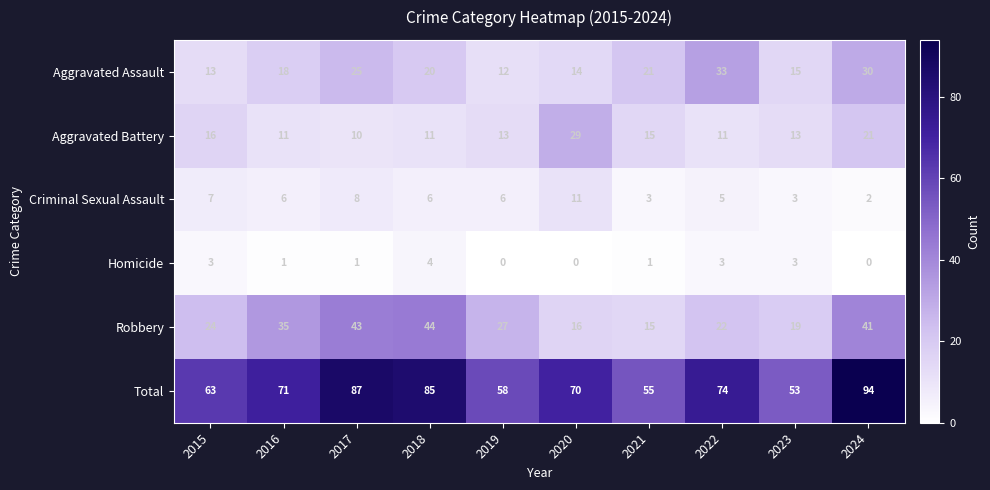

Which category has the highest value in the Aggravated Battery series?

2020